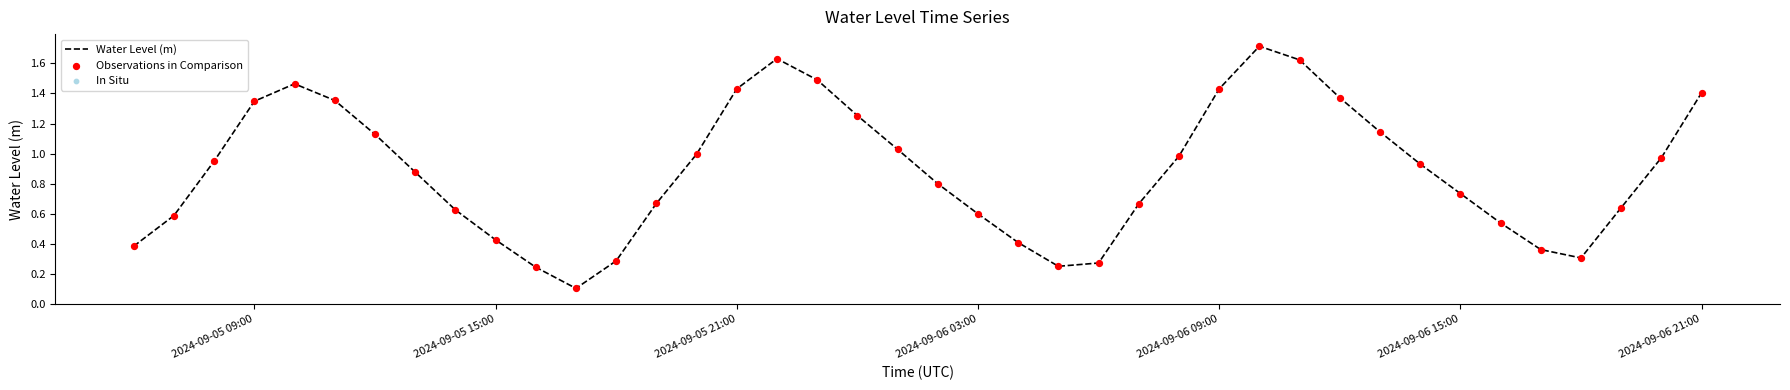

What is the greatest value displayed?

1.7